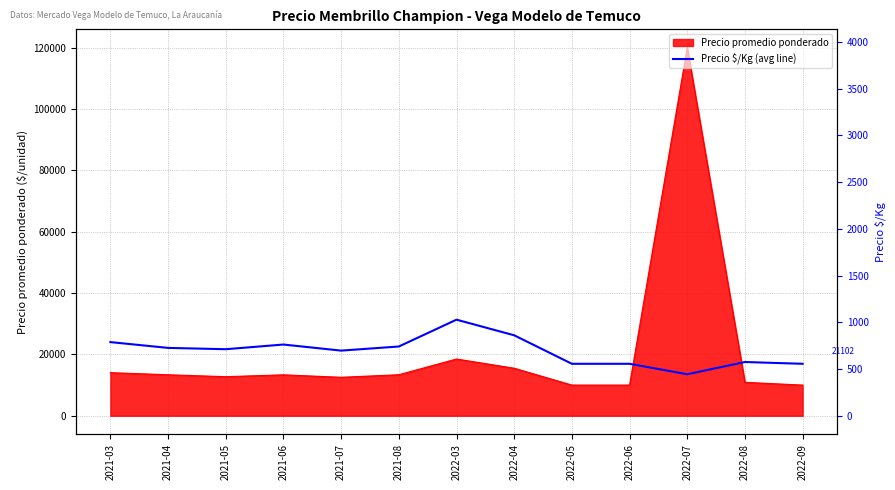

How many lines are shown in the chart?

1